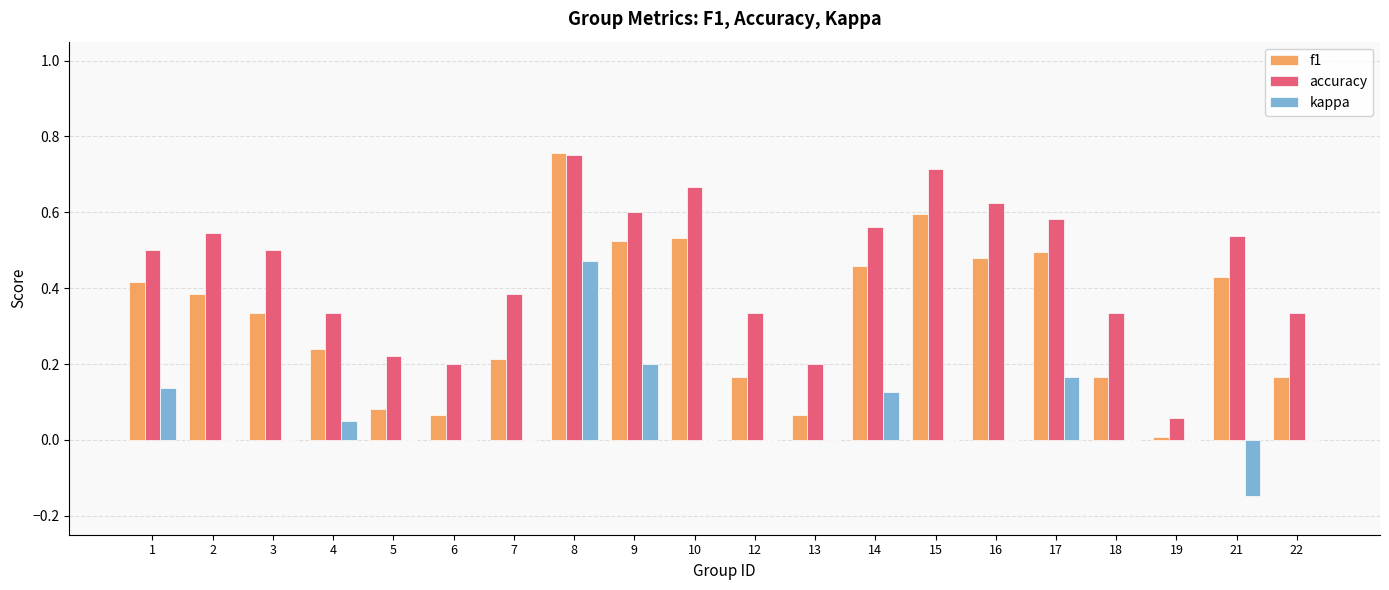

How many categories are shown in the chart?

20